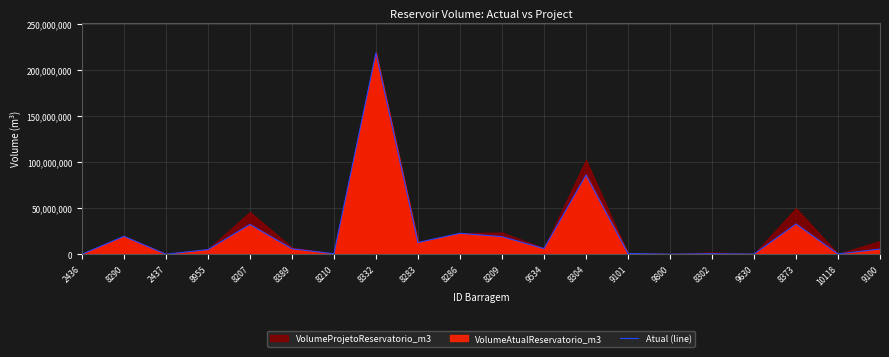

List the labels in order of value, smallest first.

2436, 2437, 9800, 9630, 10118, 8210, 8302, 9101, 8955, 9100, 8389, 9534, 8283, 8209, 8290, 8286, 8207, 8373, 8304, 8332